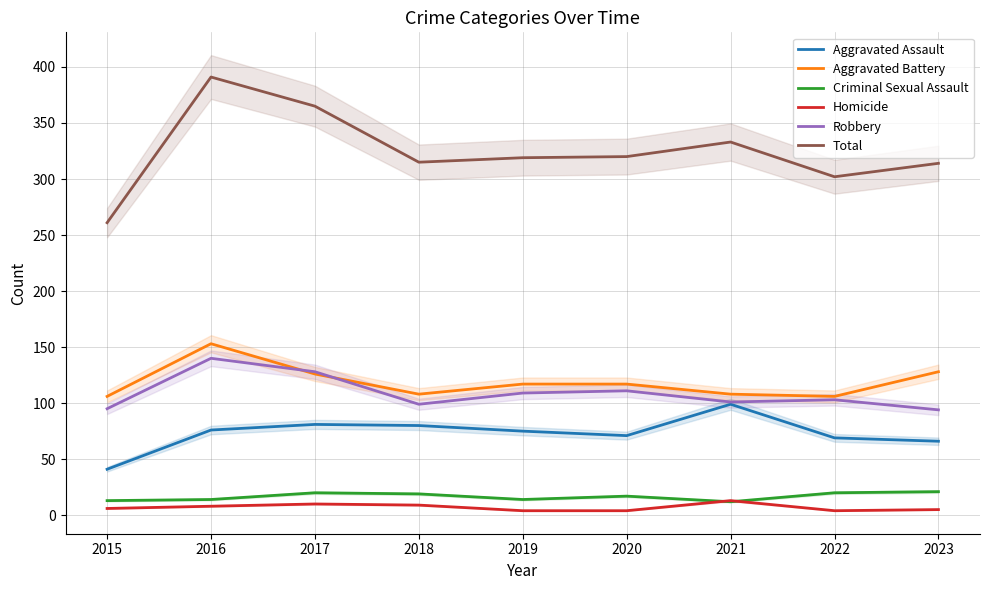

Reading right to left, list all the values displayed in this chart.

Aggravated Assault: 66	69	99	71	75	80	81	76	41
Aggravated Battery: 128	106	108	117	117	108	126	153	106
Criminal Sexual Assault: 21	20	12	17	14	19	20	14	13
Homicide: 5	4	13	4	4	9	10	8	6
Robbery: 94	103	101	111	109	99	128	140	95
Total: 314	302	333	320	319	315	365	391	261